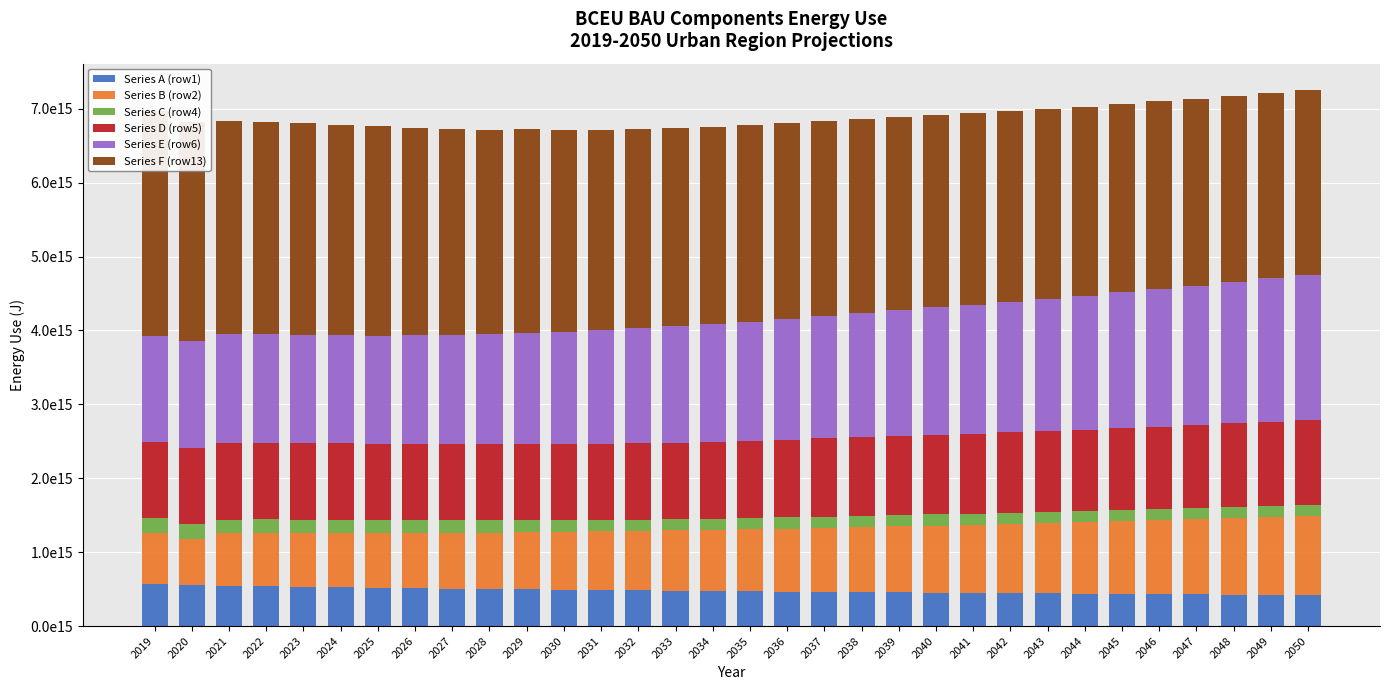

Is the value of Series A (row1) at 2033 greater than the value of Series B (row2) at 2033?

No